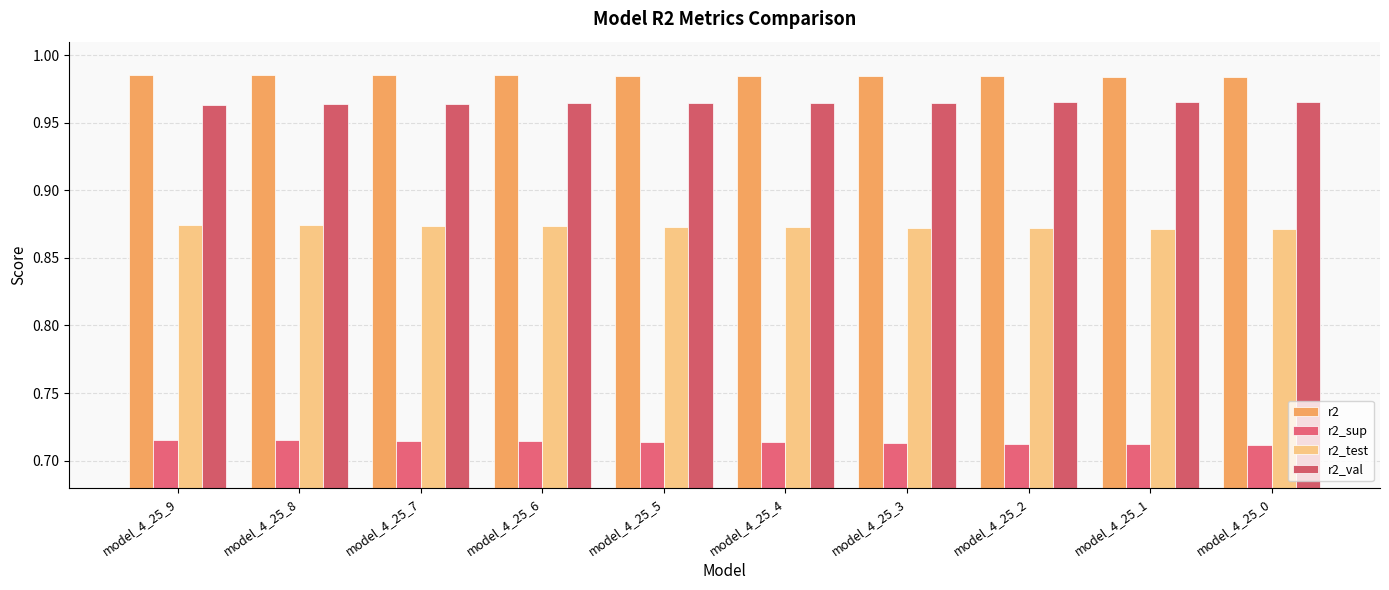

Which has a higher value, model_4_25_5 or model_4_25_4?

model_4_25_5